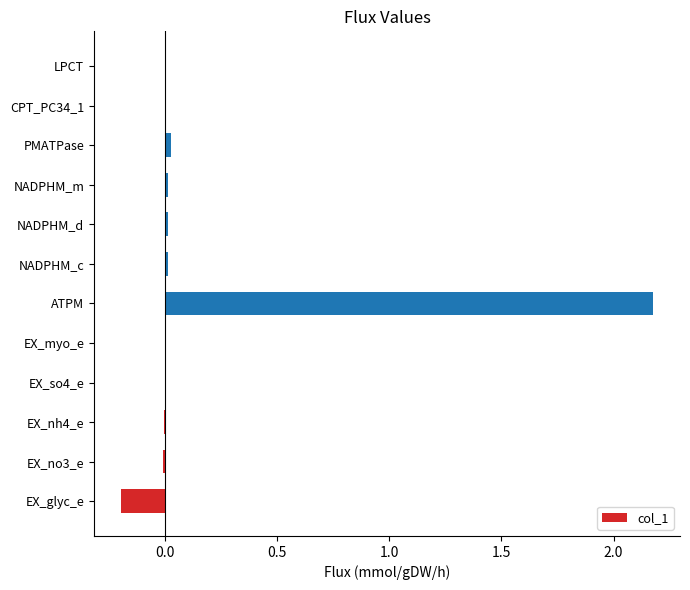

True or false: the data shows -0.2 at EX_glyc_e.

True